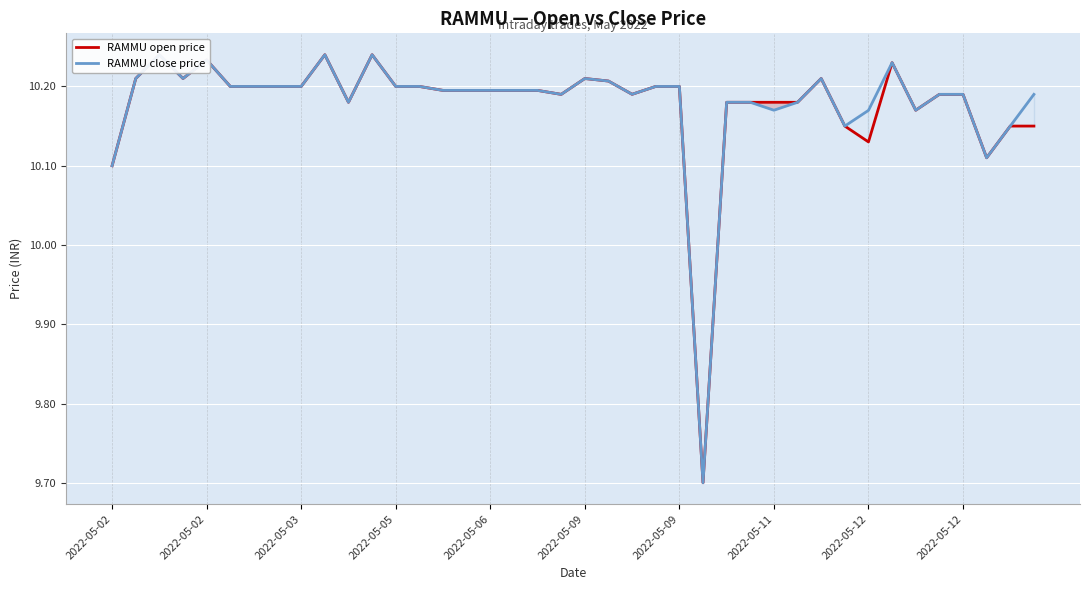

At 2022-05-06, list the series in order from smallest to largest.

RAMMU open price, RAMMU close price